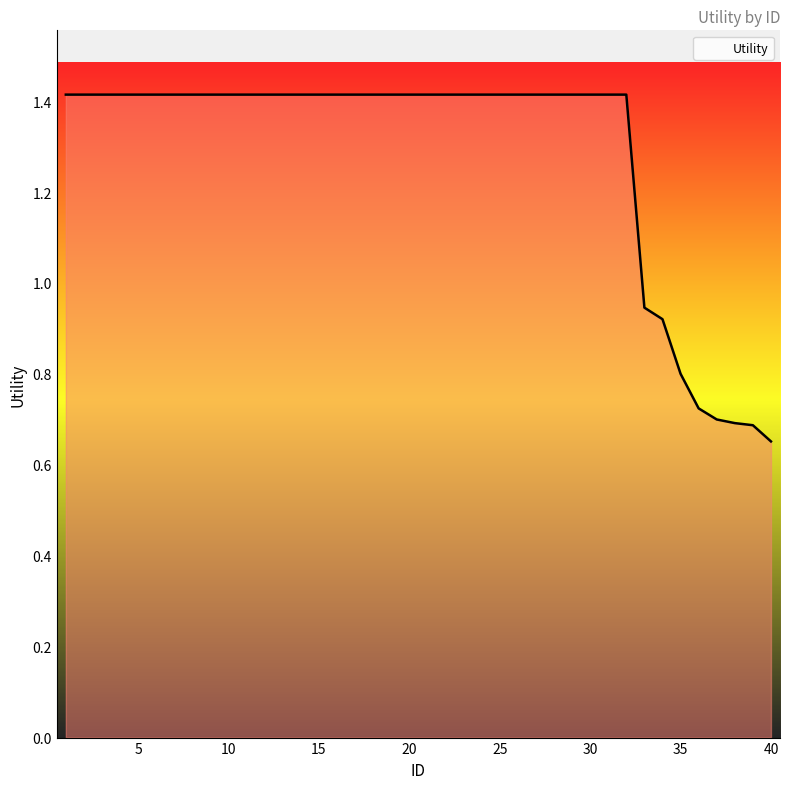

What is the difference between the maximum and minimum values?

0.8